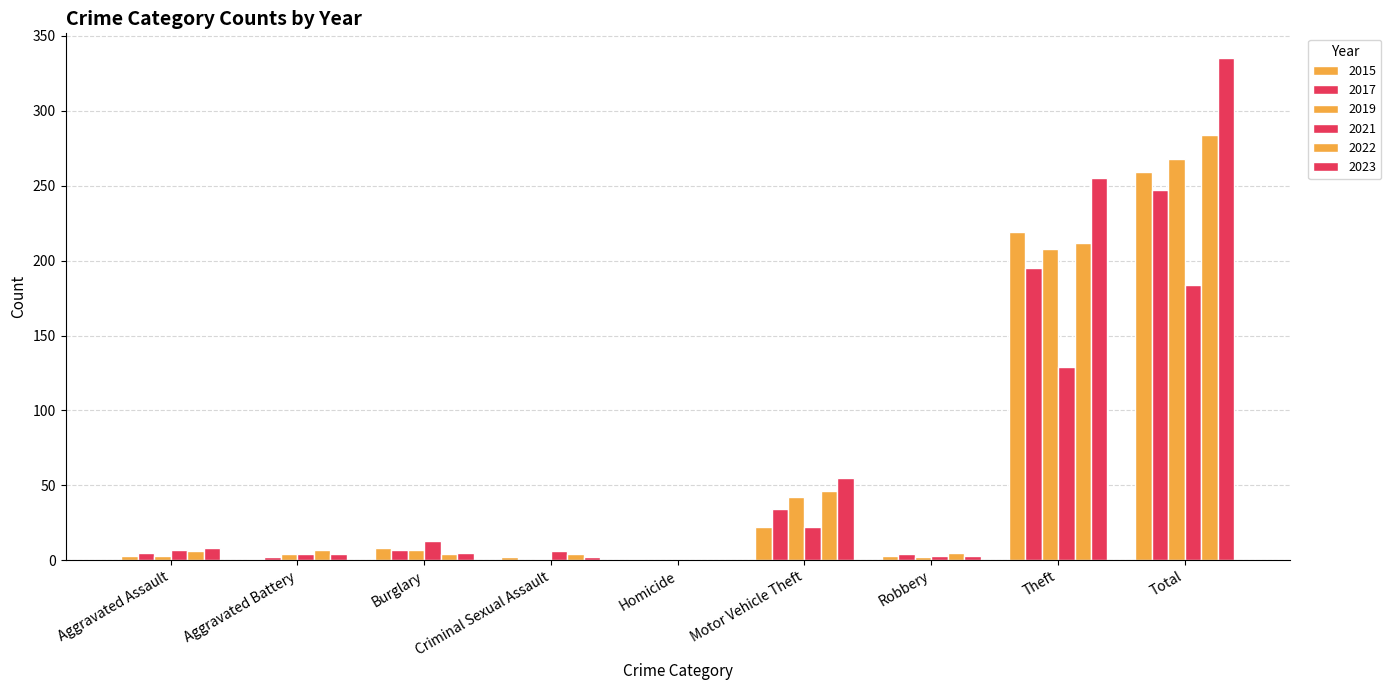

At which category is the sum across all series the highest?

Total